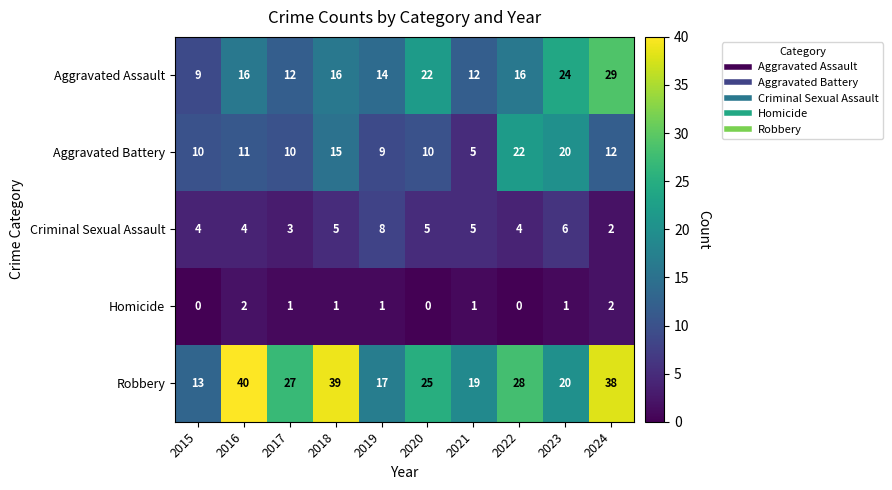

At how many categories does at least one series exceed 15?

9